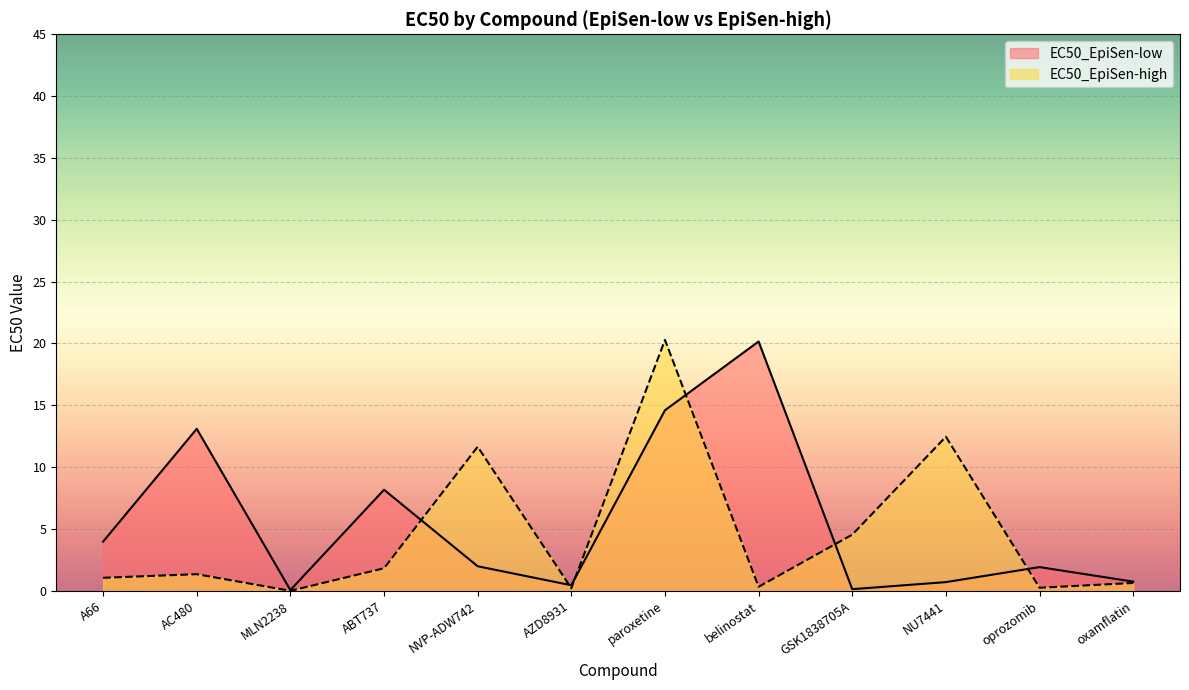

What is the sum of the values at MLN2238 and A66?

4.0